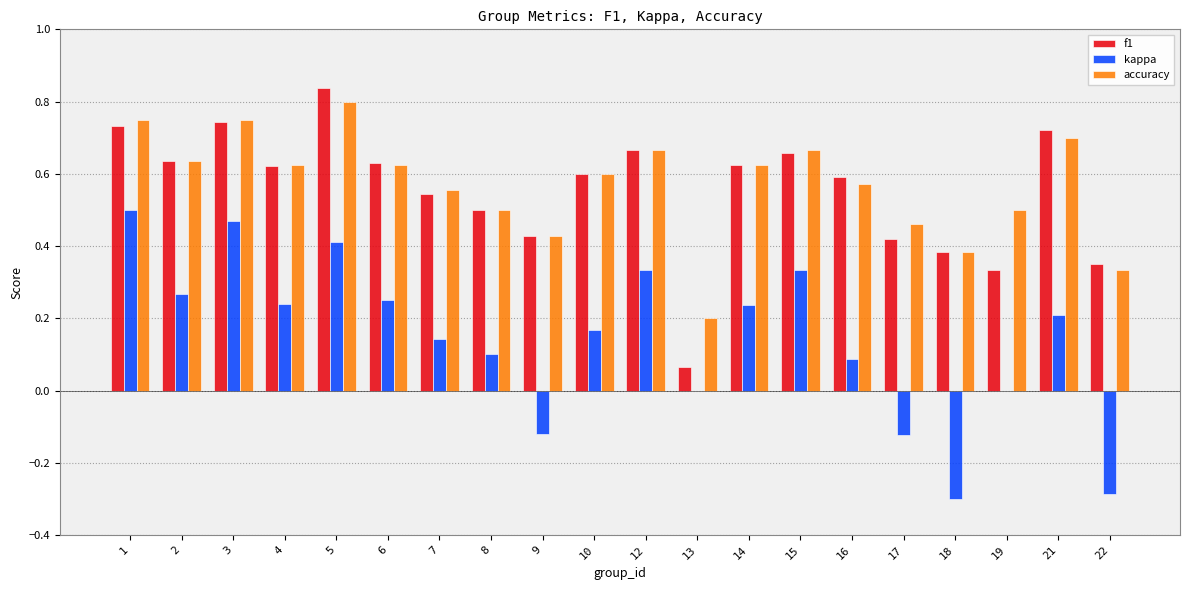

What is the total value across all series at 21?

1.6